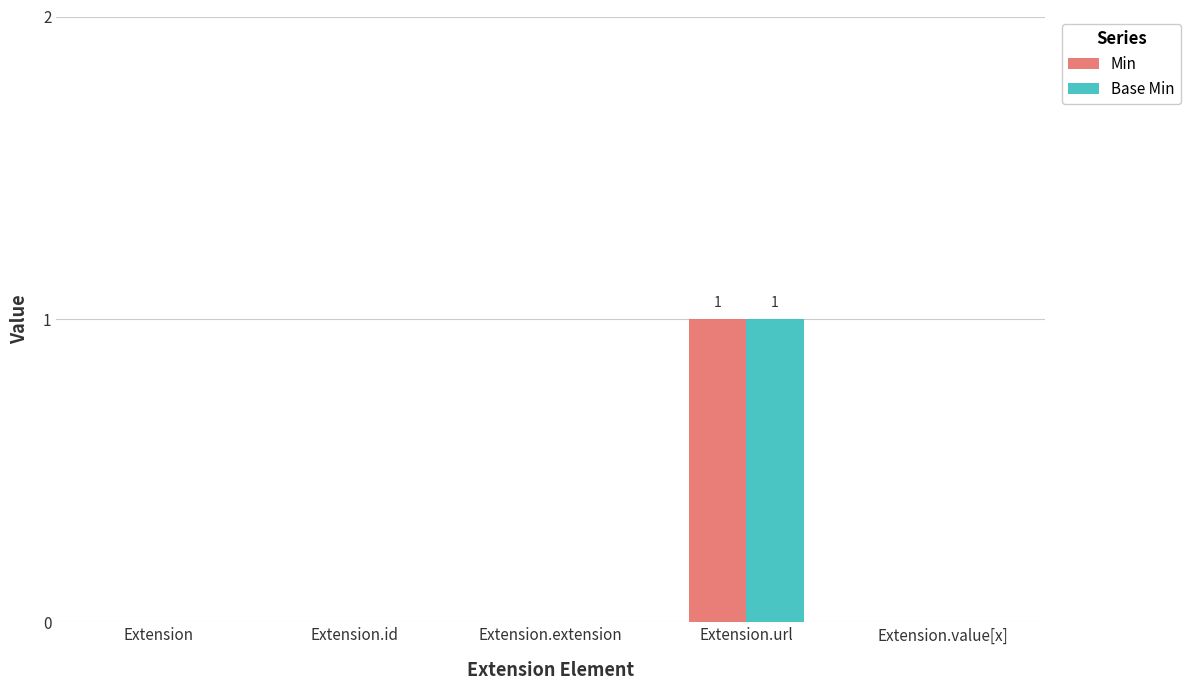

Does the chart contain stacked bars?

No